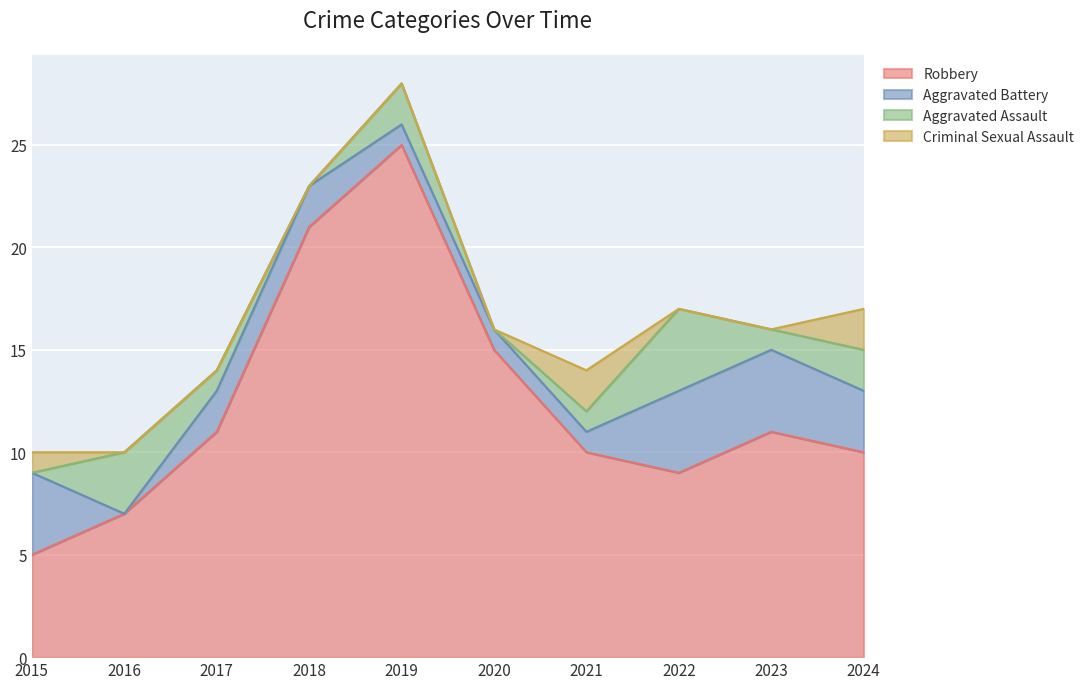

Rank the categories by Robbery value from lowest to highest.

2015, 2016, 2022, 2021, 2024, 2017, 2023, 2020, 2018, 2019